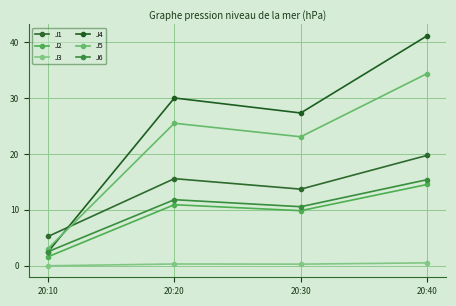

At which label does J1 reach its minimum?

20:10